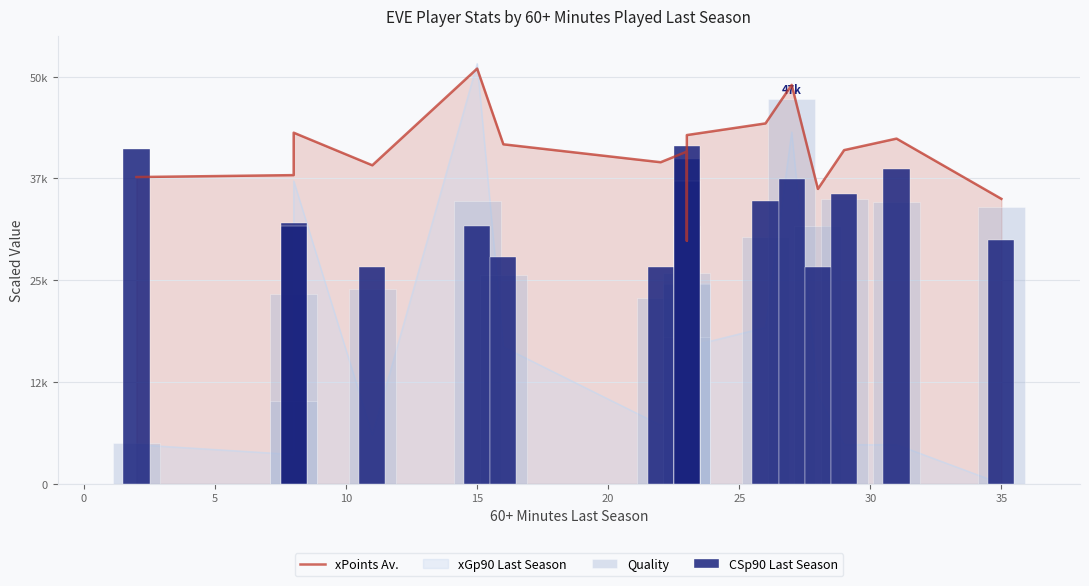

Rank the series at 20 from lowest to highest value.

Quality, CSp90 Last Season, xPoints Av.